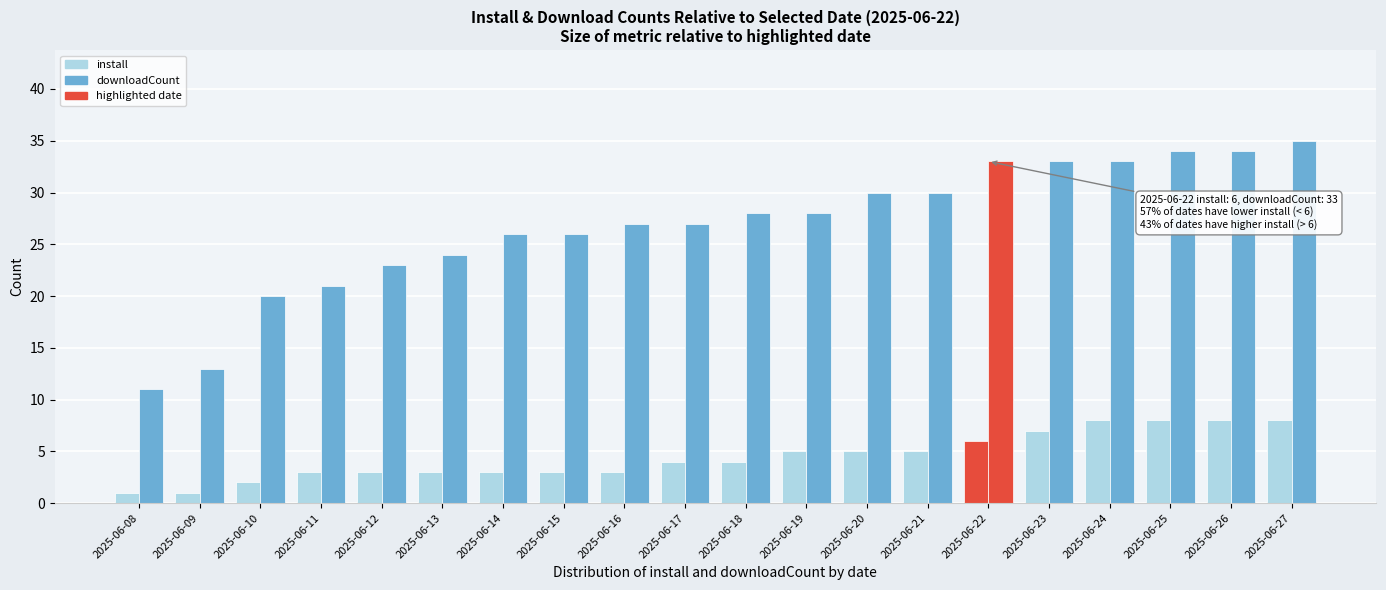

True or false: install has a value of 3 at 2025-06-16.

True